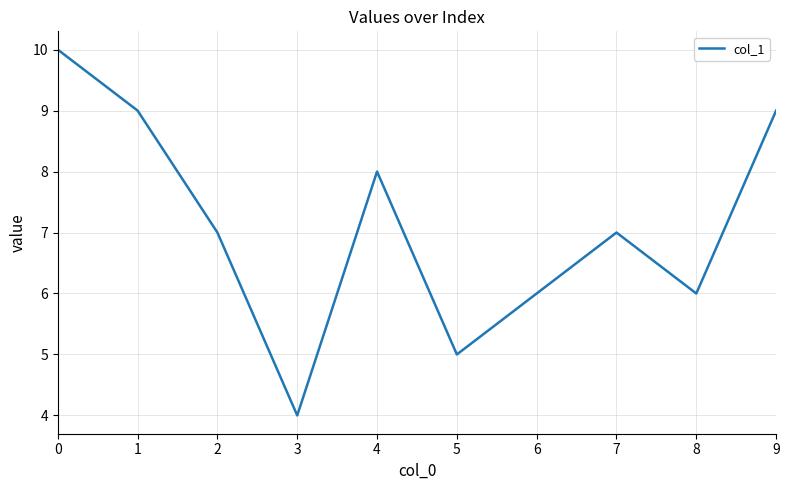

True or false: the data has more than 2 interior local peaks.

False